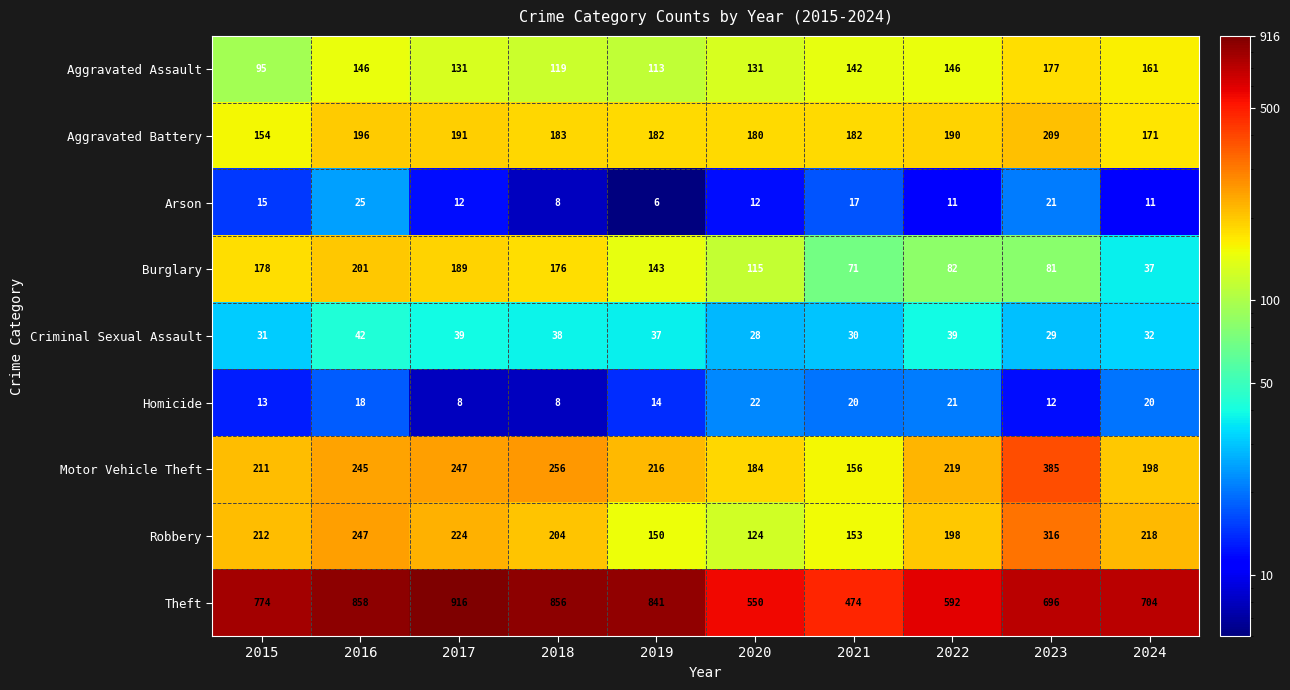

What is the approximate value of Aggravated Assault at 2023, to the nearest 5?

175